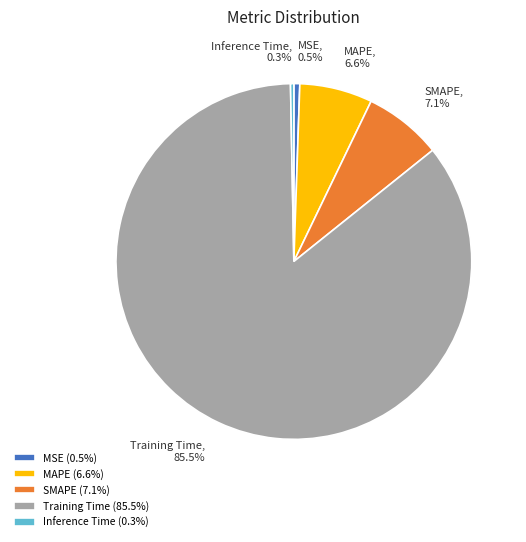

To the nearest percent, what is the difference between the SMAPE and Inference Time slice percentages?

7%